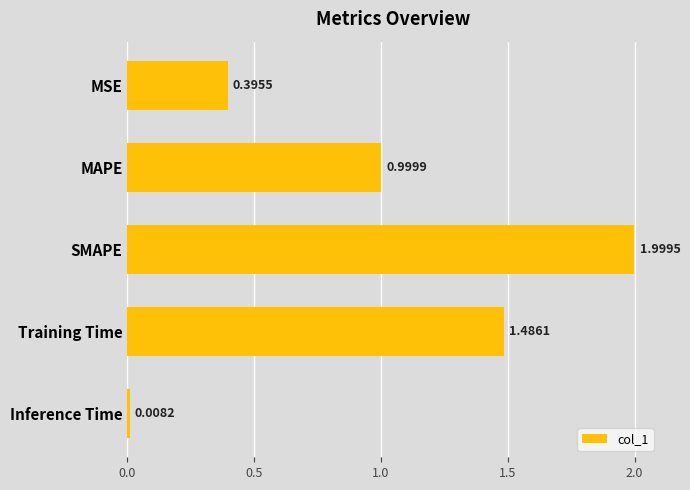

At which label is the value closest to 1?

MAPE